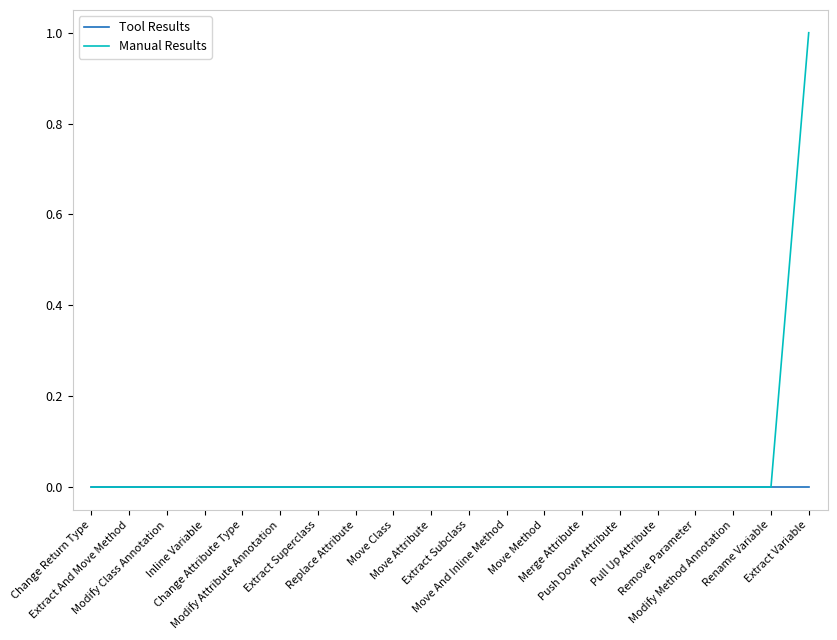

Which series has the largest total across all categories?

Manual Results